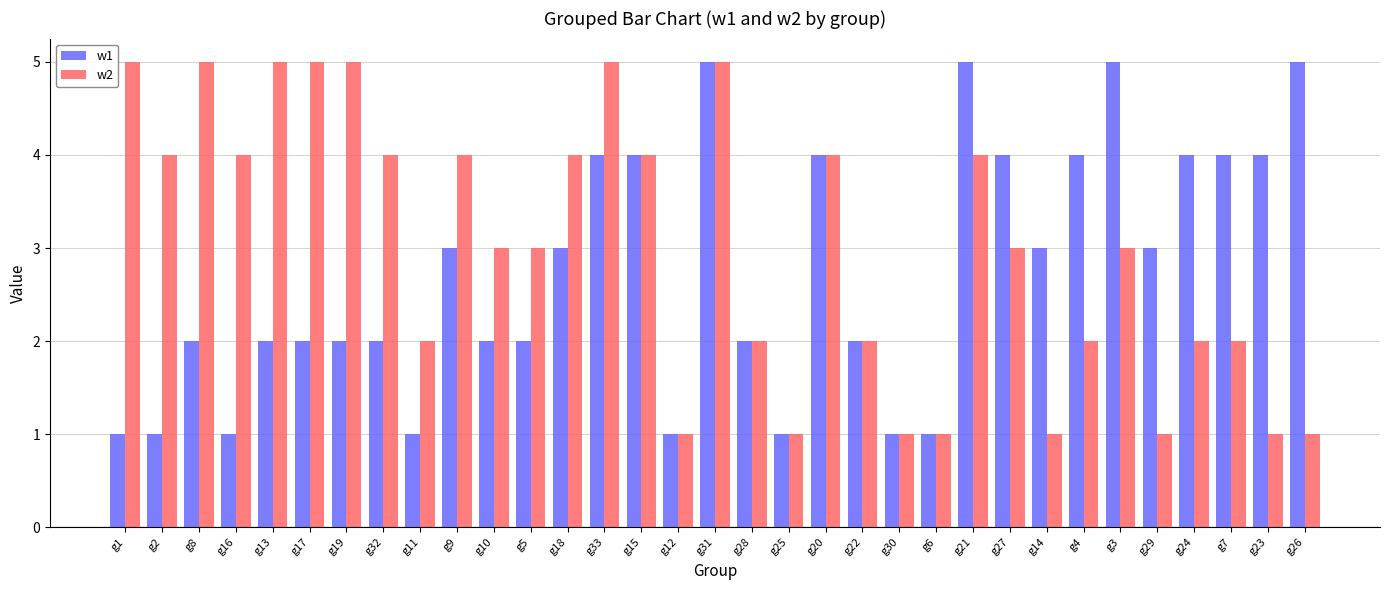

Which series has the largest total across all categories?

w2